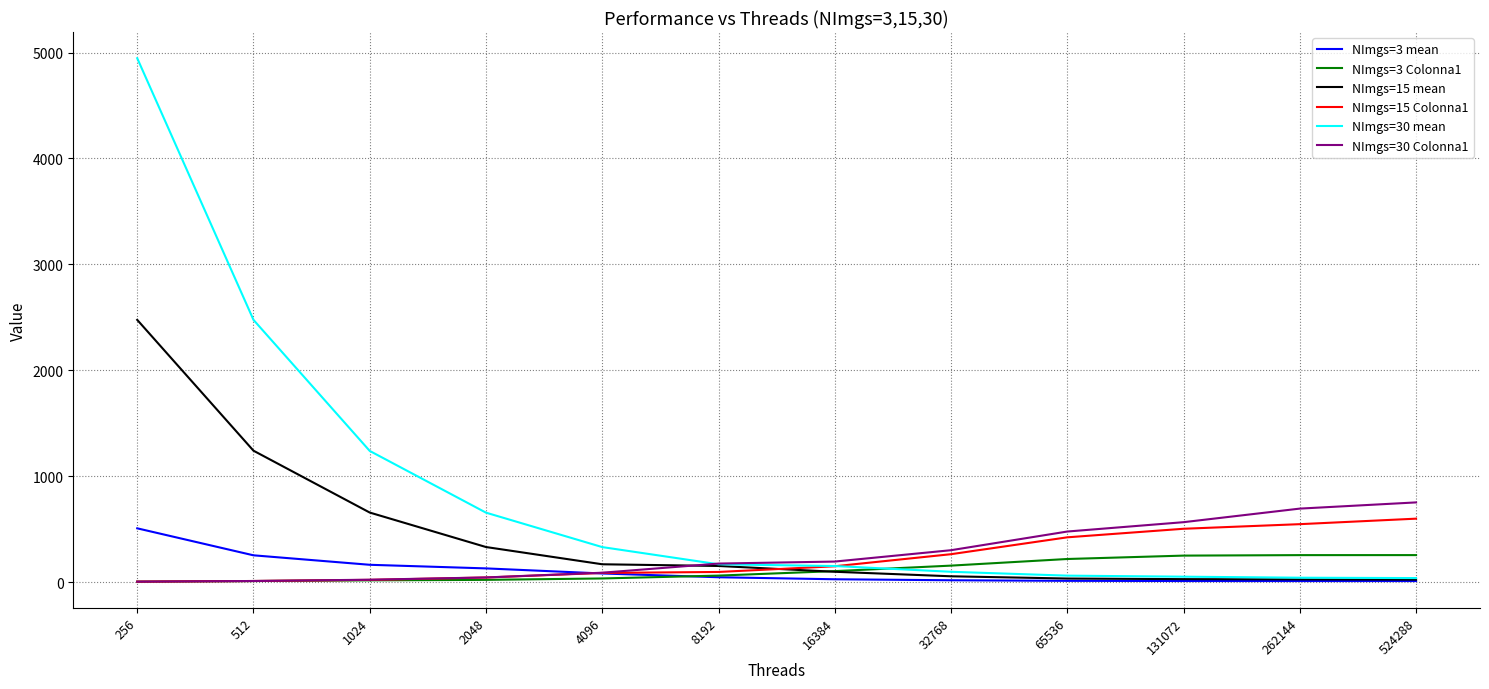

What are all the series names shown in the legend?

NImgs=3 mean, NImgs=3 Colonna1, NImgs=15 mean, NImgs=15 Colonna1, NImgs=30 mean, NImgs=30 Colonna1